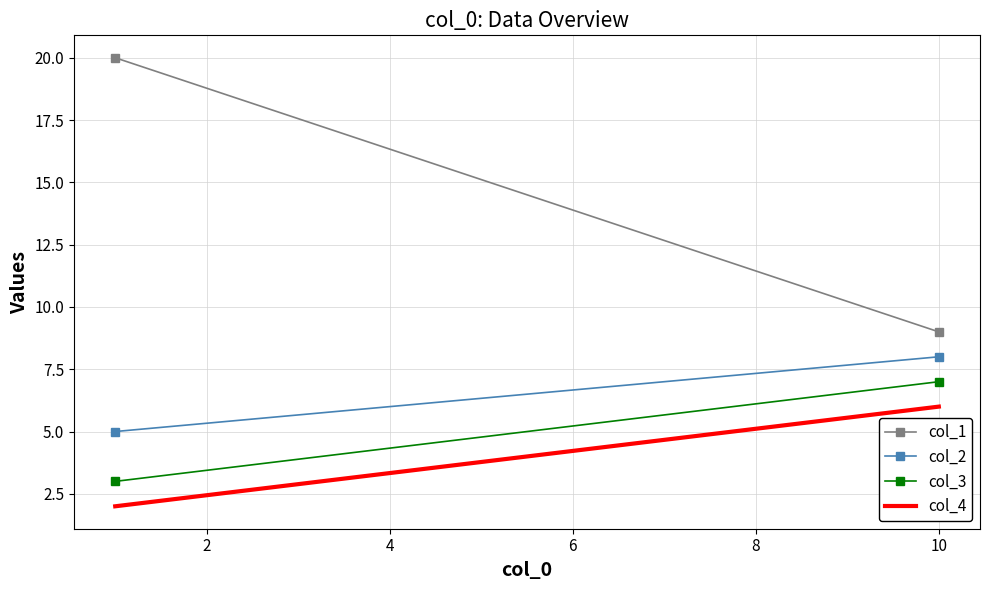

How many lines are shown in the chart?

4